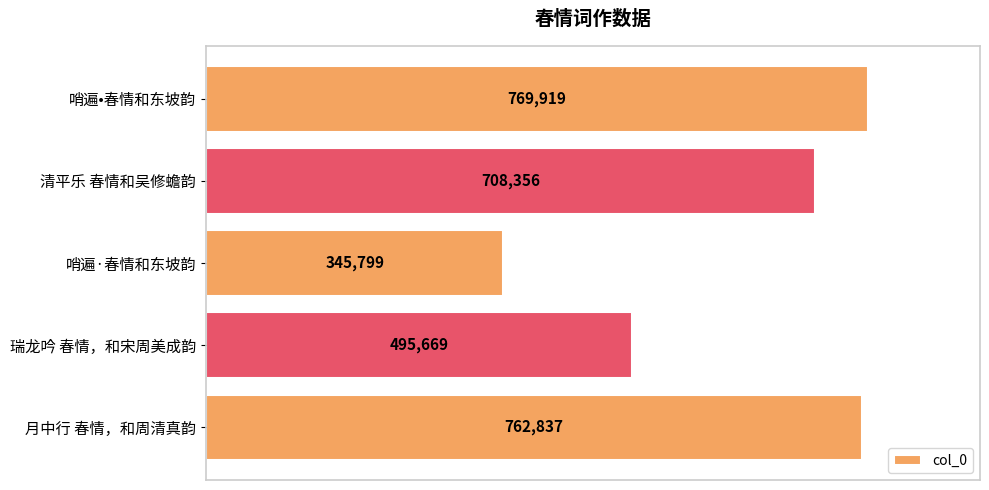

The chart shows a value of 396994 at 哨遍•春情和东坡韵. True or false?

False